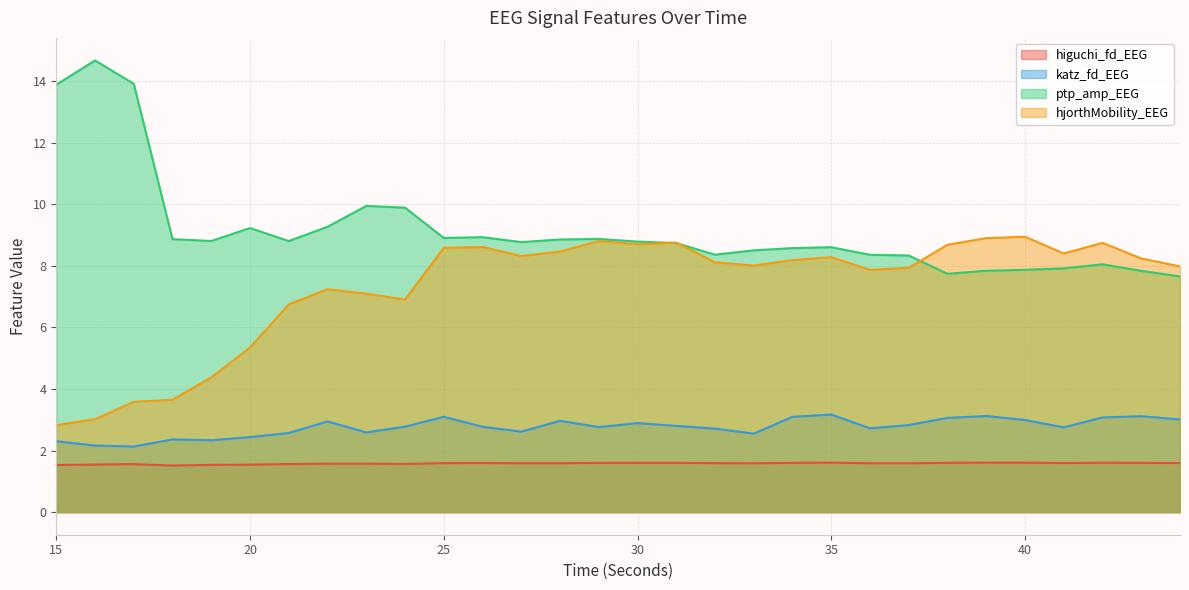

How many data points in ptp_amp_EEG are less than 8?

6